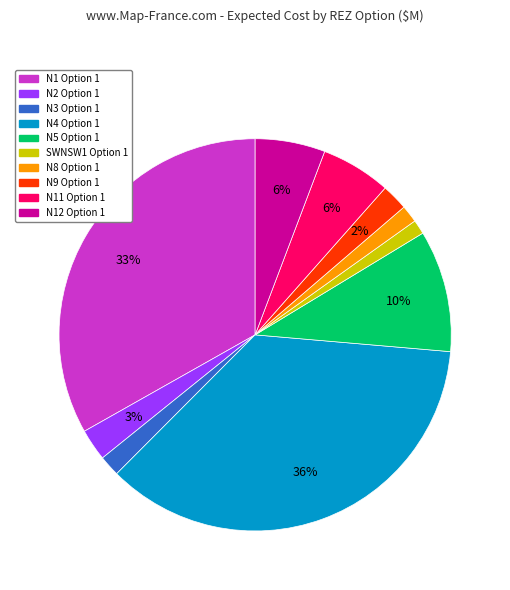

Does any single category account for the majority?

No